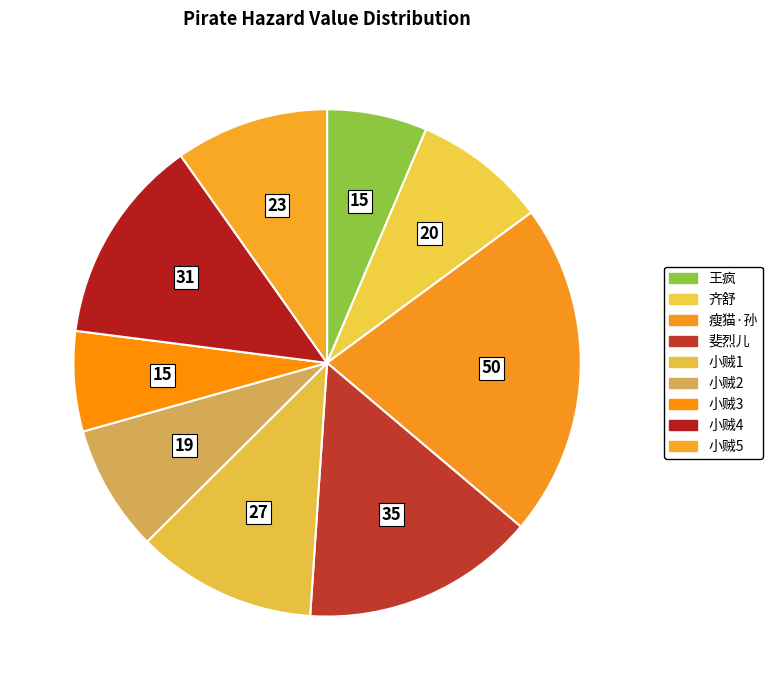

Count the number of slices in the pie.

9